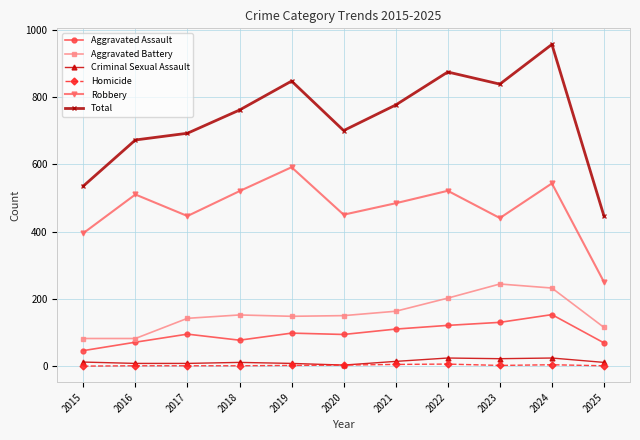

What is the average value of the Homicide series?

2